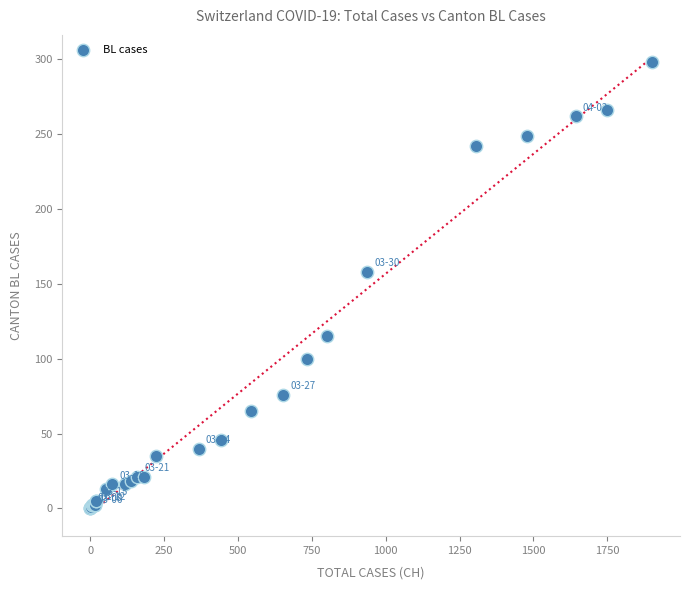

What Y value in the scatter plot is closest to 149?

158